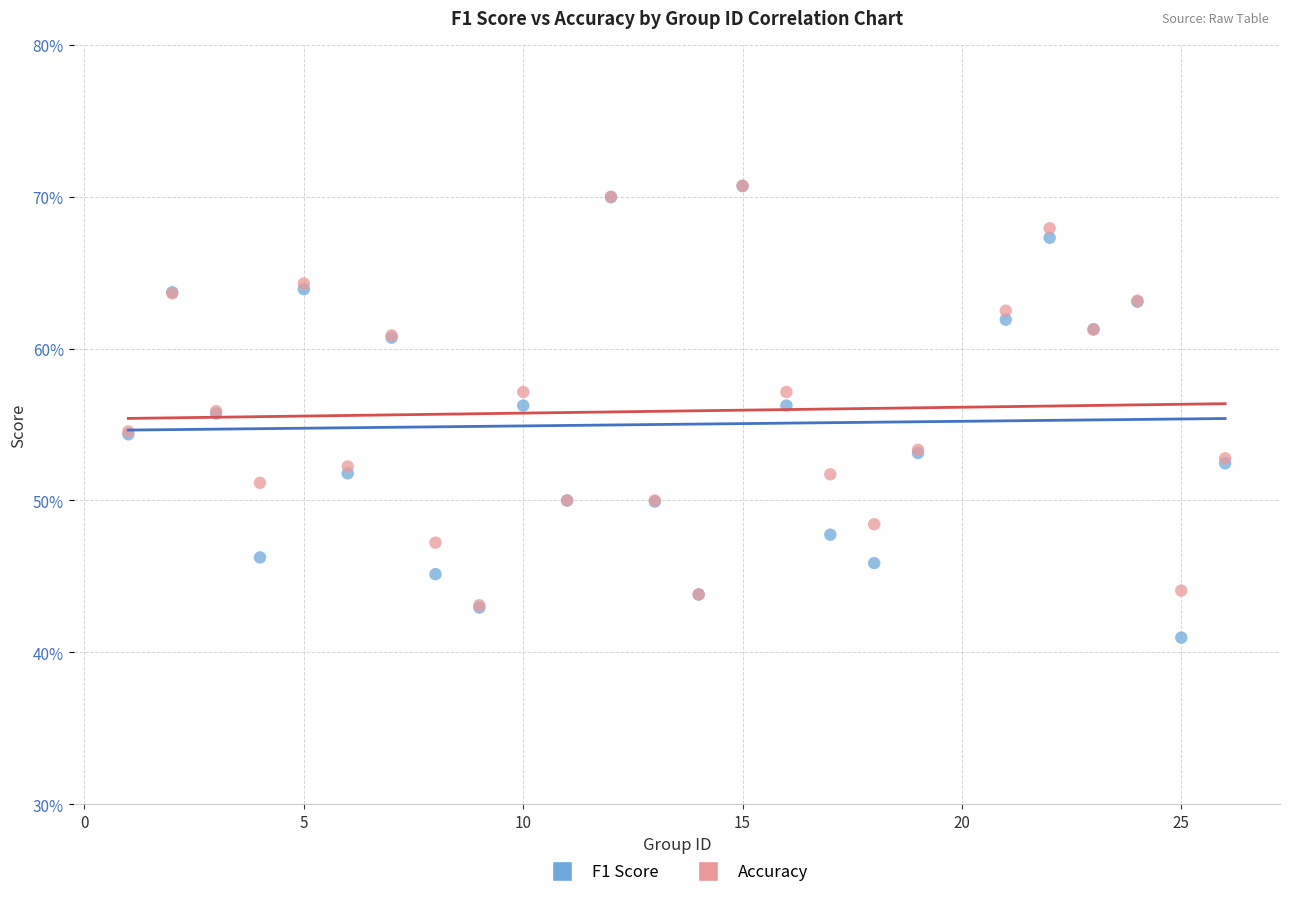

What are all the series names shown in the legend?

F1 Score, Accuracy